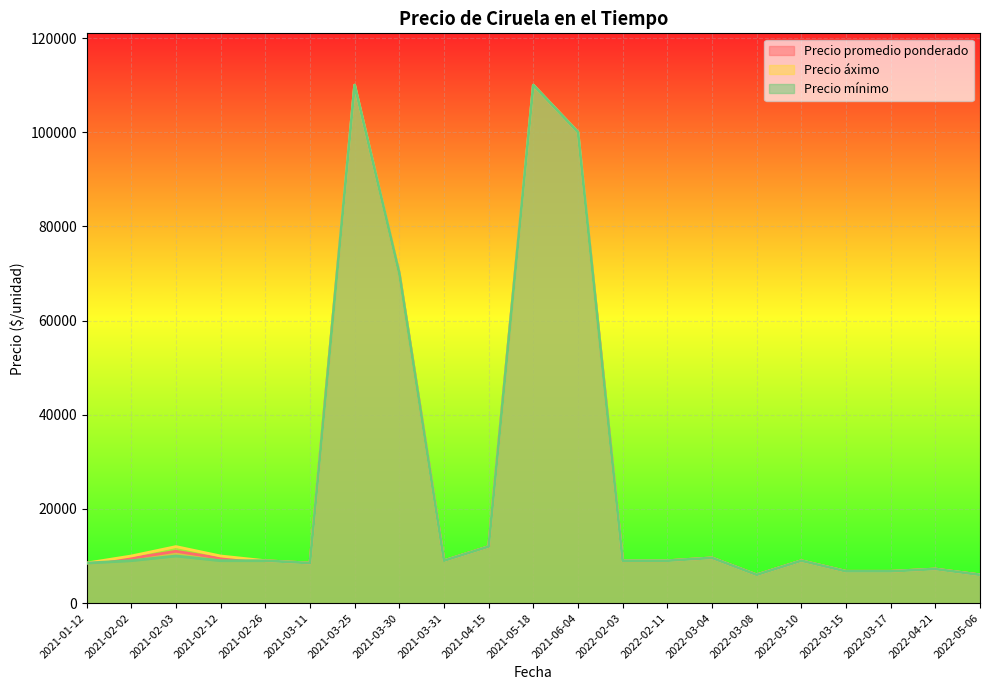

Which has a higher value, 2021-03-31 or 2022-02-03?

2021-03-31